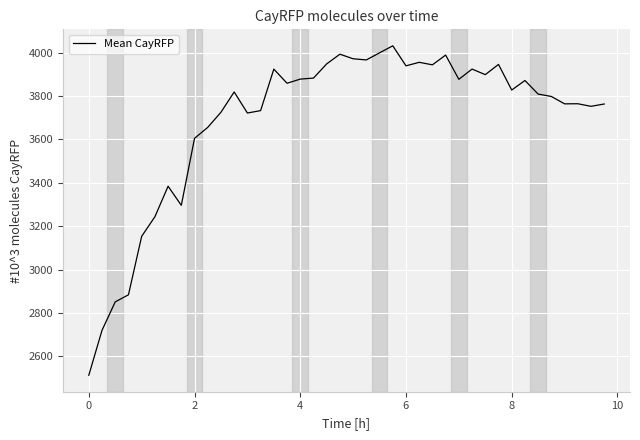

What is the difference between the maximum and minimum values?

1519.6